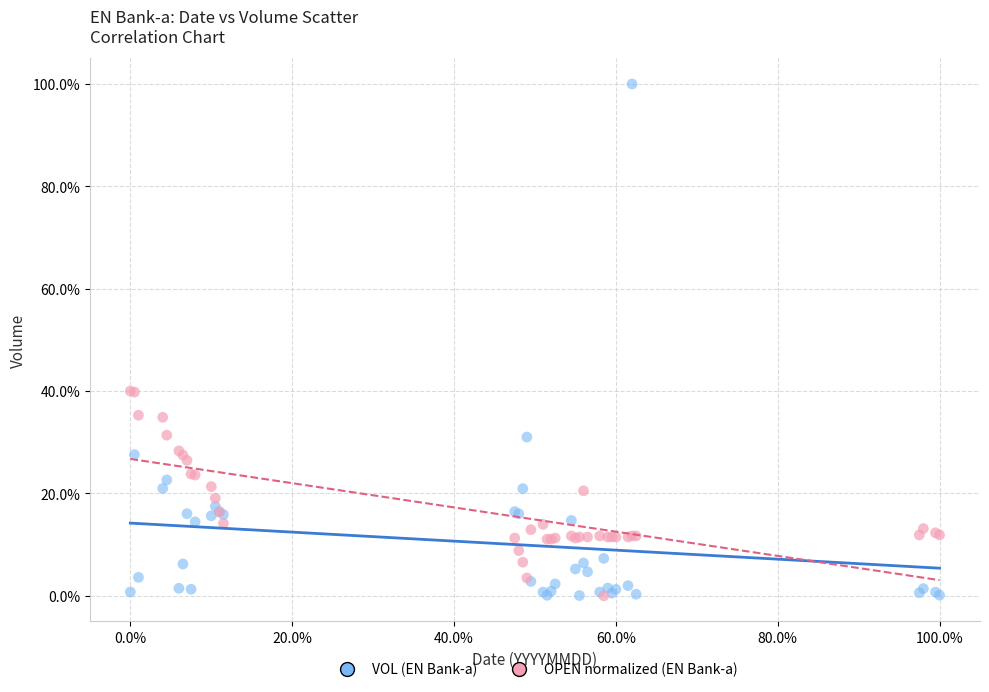

What are all the series names shown in the legend?

VOL (EN Bank-a), OPEN normalized (EN Bank-a)